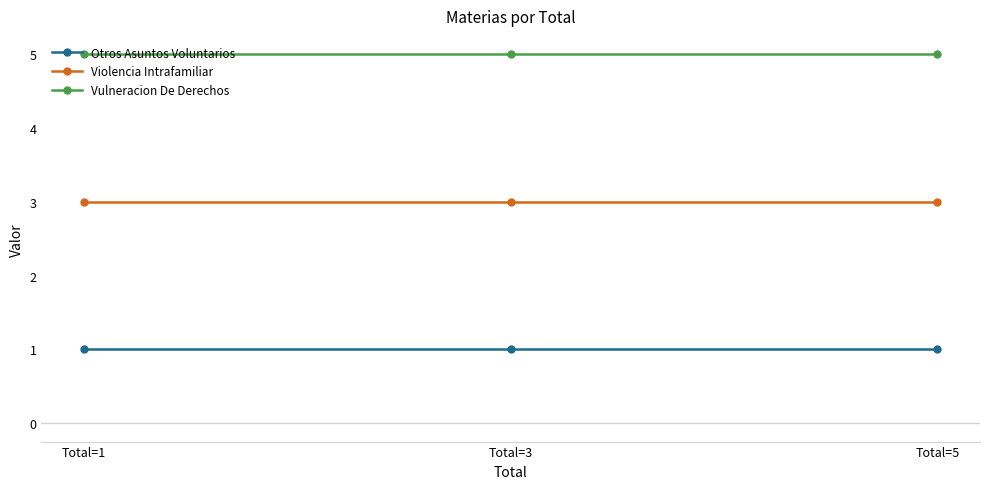

How many distinct data groups are displayed?

3